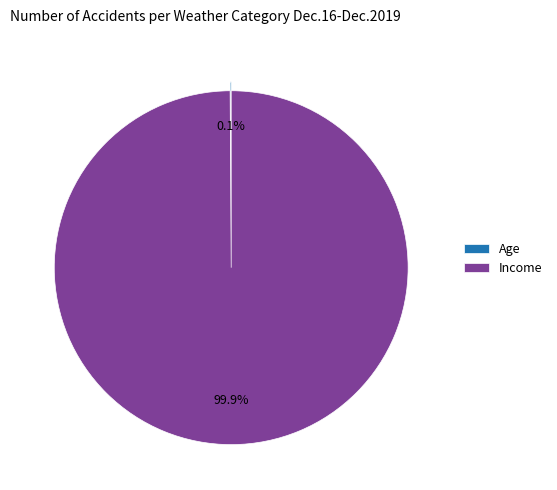

Is there a majority slice in this chart?

Yes